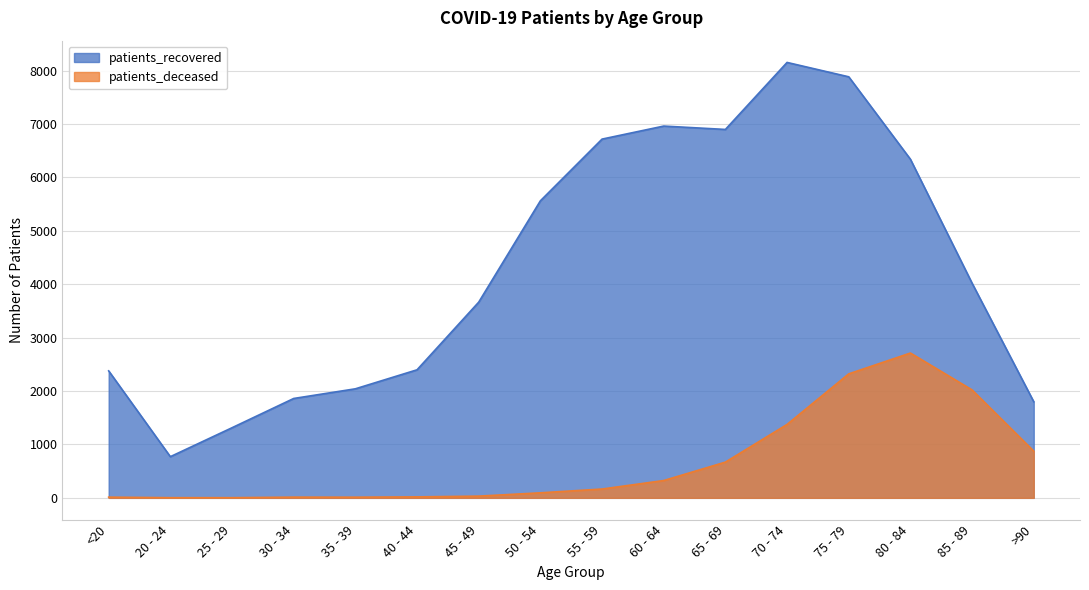

In patients_recovered, how many points are higher than both neighbors (excluding endpoints)?

2